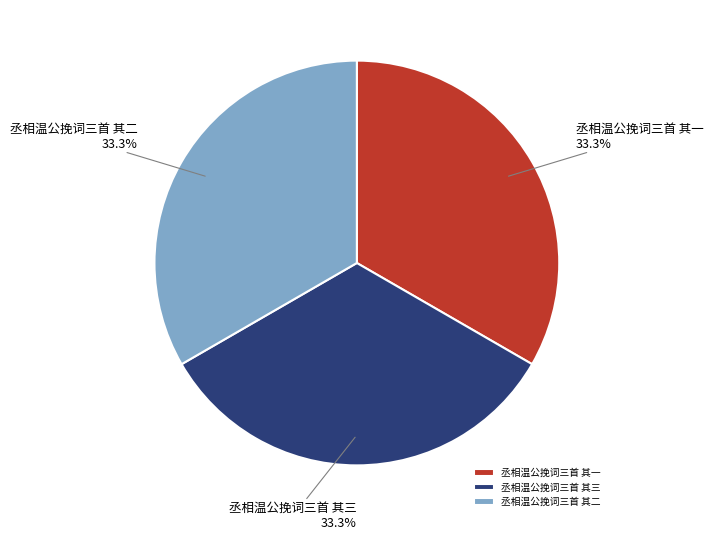

What percentage is NOT represented by 丞相温公挽词三首 其三?

66.7%